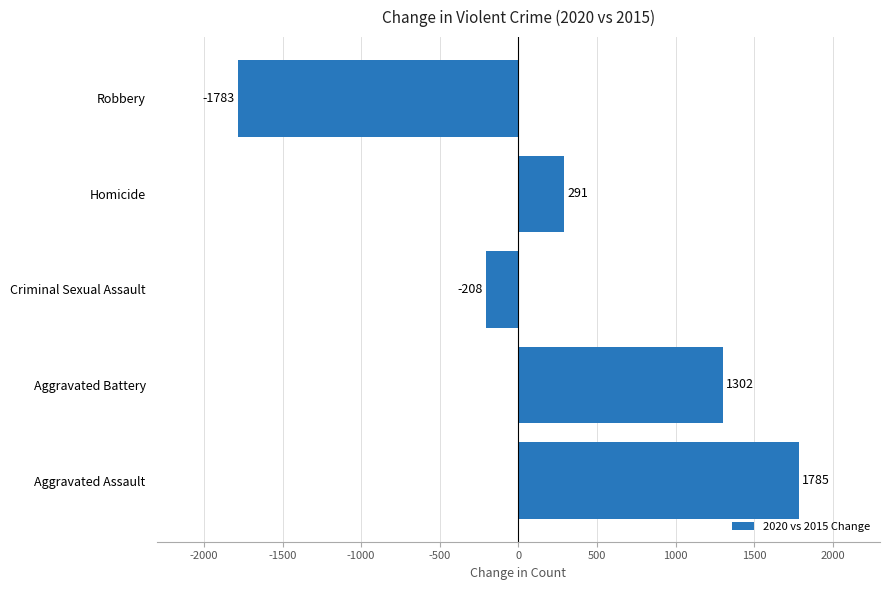

Are the bars horizontal?

Yes